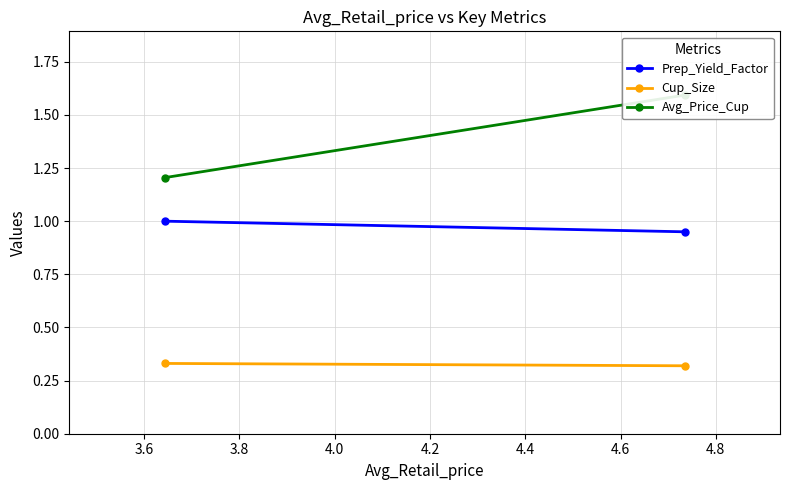

How many lines are shown in the chart?

3